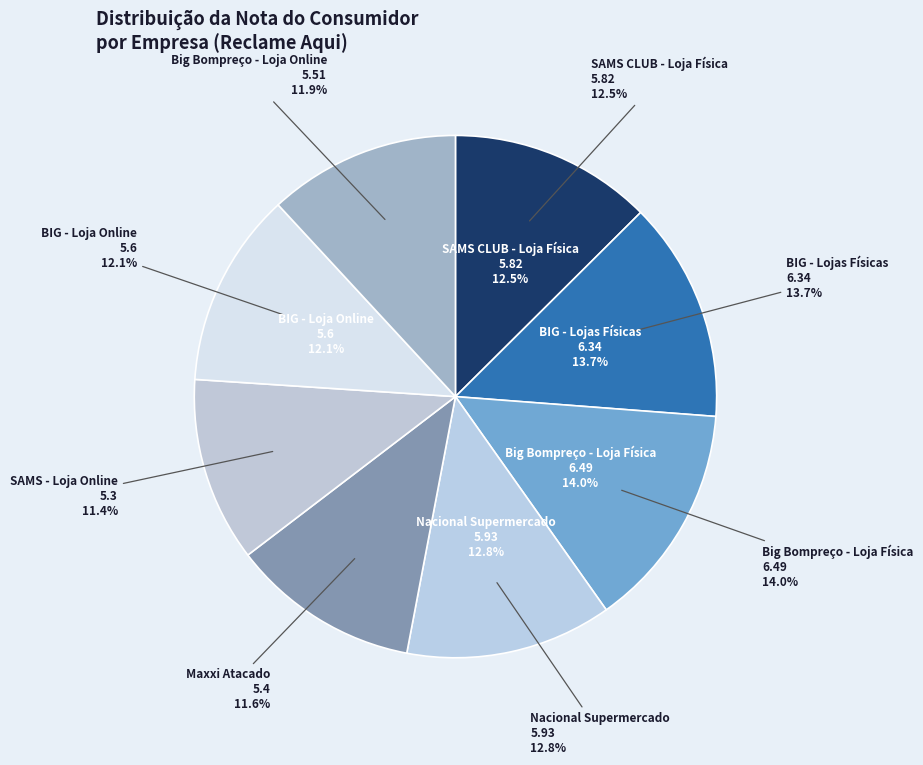

Which has a higher value, BIG - Lojas Físicas or Maxxi Atacado?

BIG - Lojas Físicas